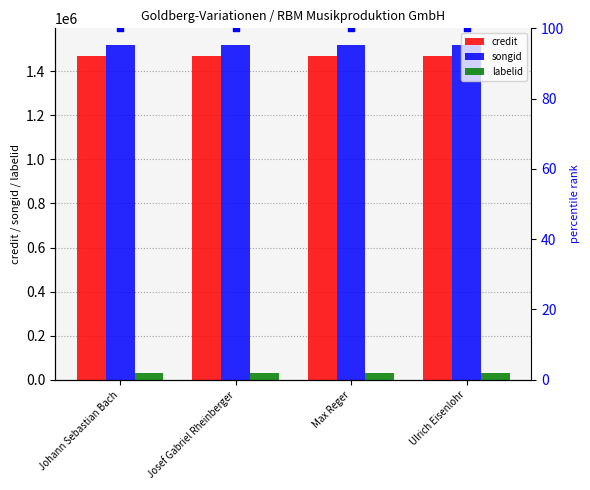

Which series contains the lowest Y value?

percentile rank within the sample